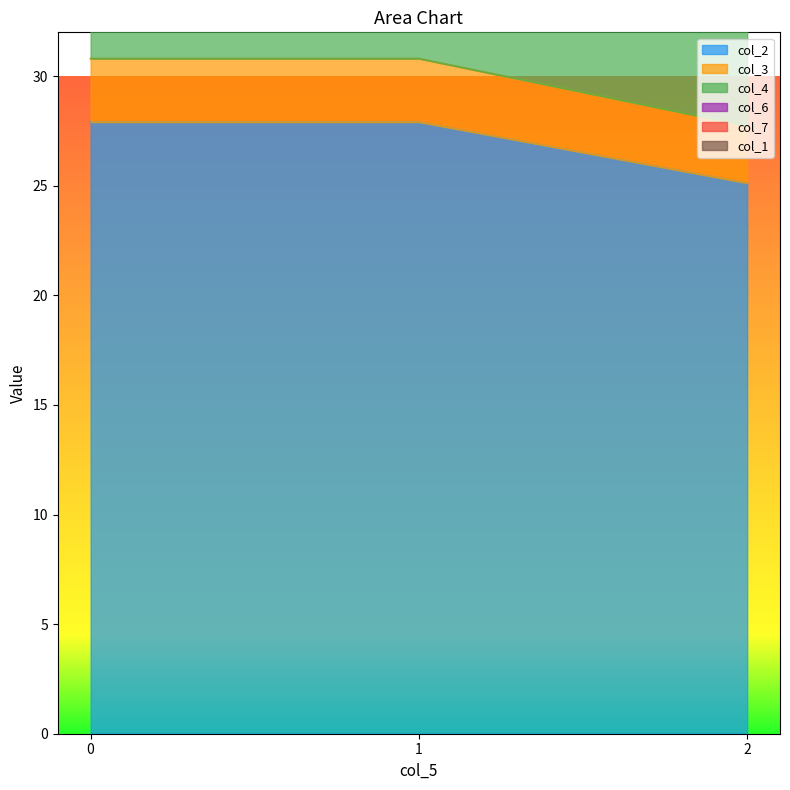

Where is col_7 nearest to the value 55?

2